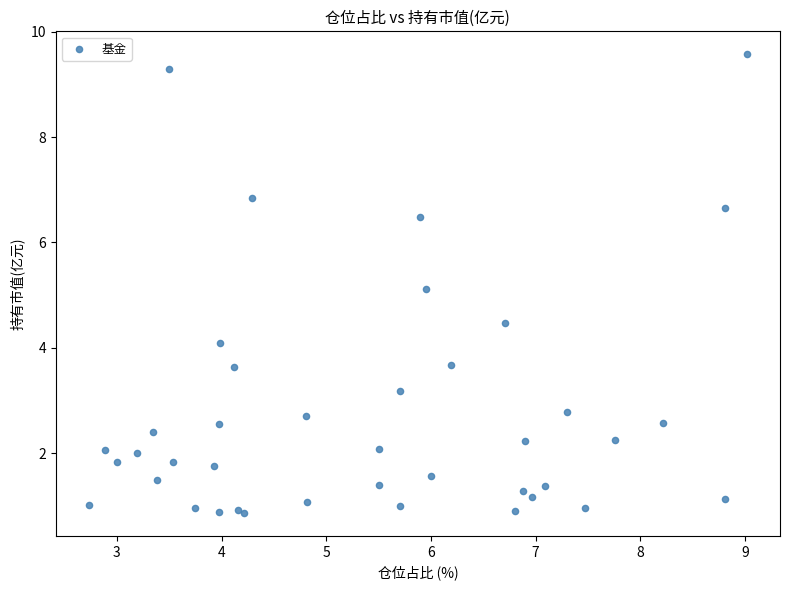

What Y value in the scatter plot is closest to 5?

5.1